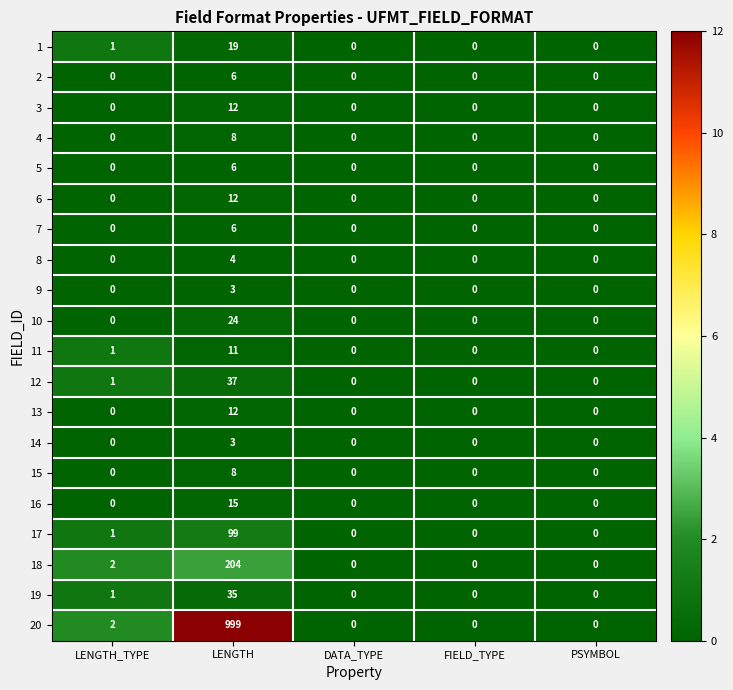

Which series has the largest total across all categories?

20